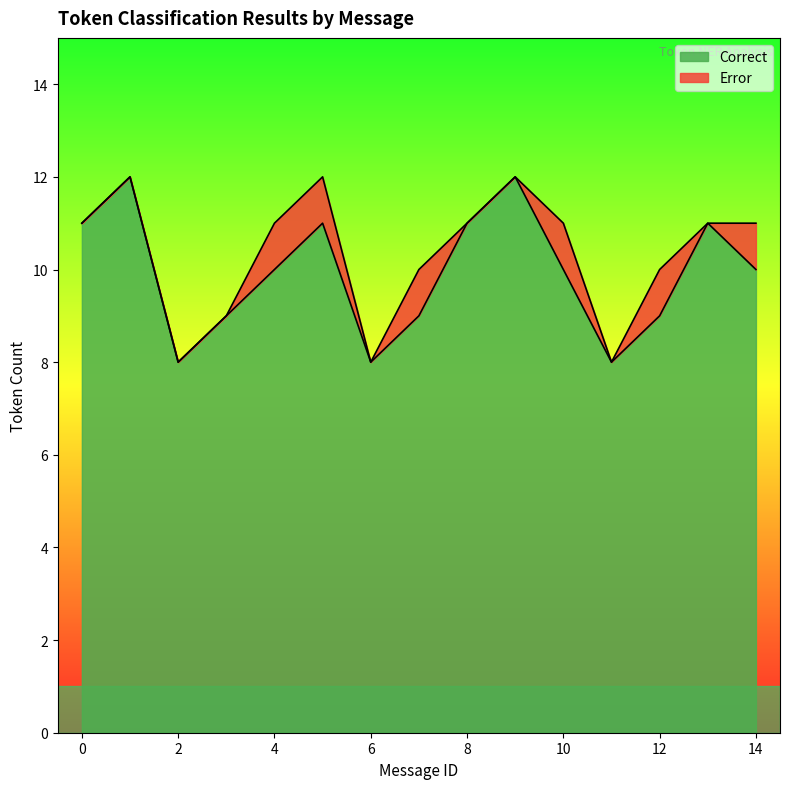

How many lines are shown in the chart?

2